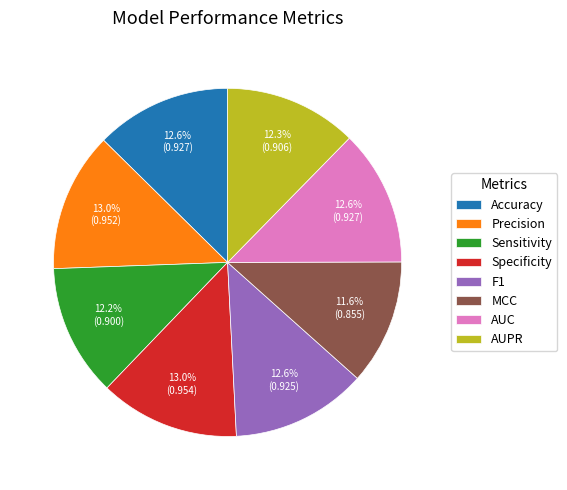

To the nearest percent, what percentage of the pie is Specificity?

13%